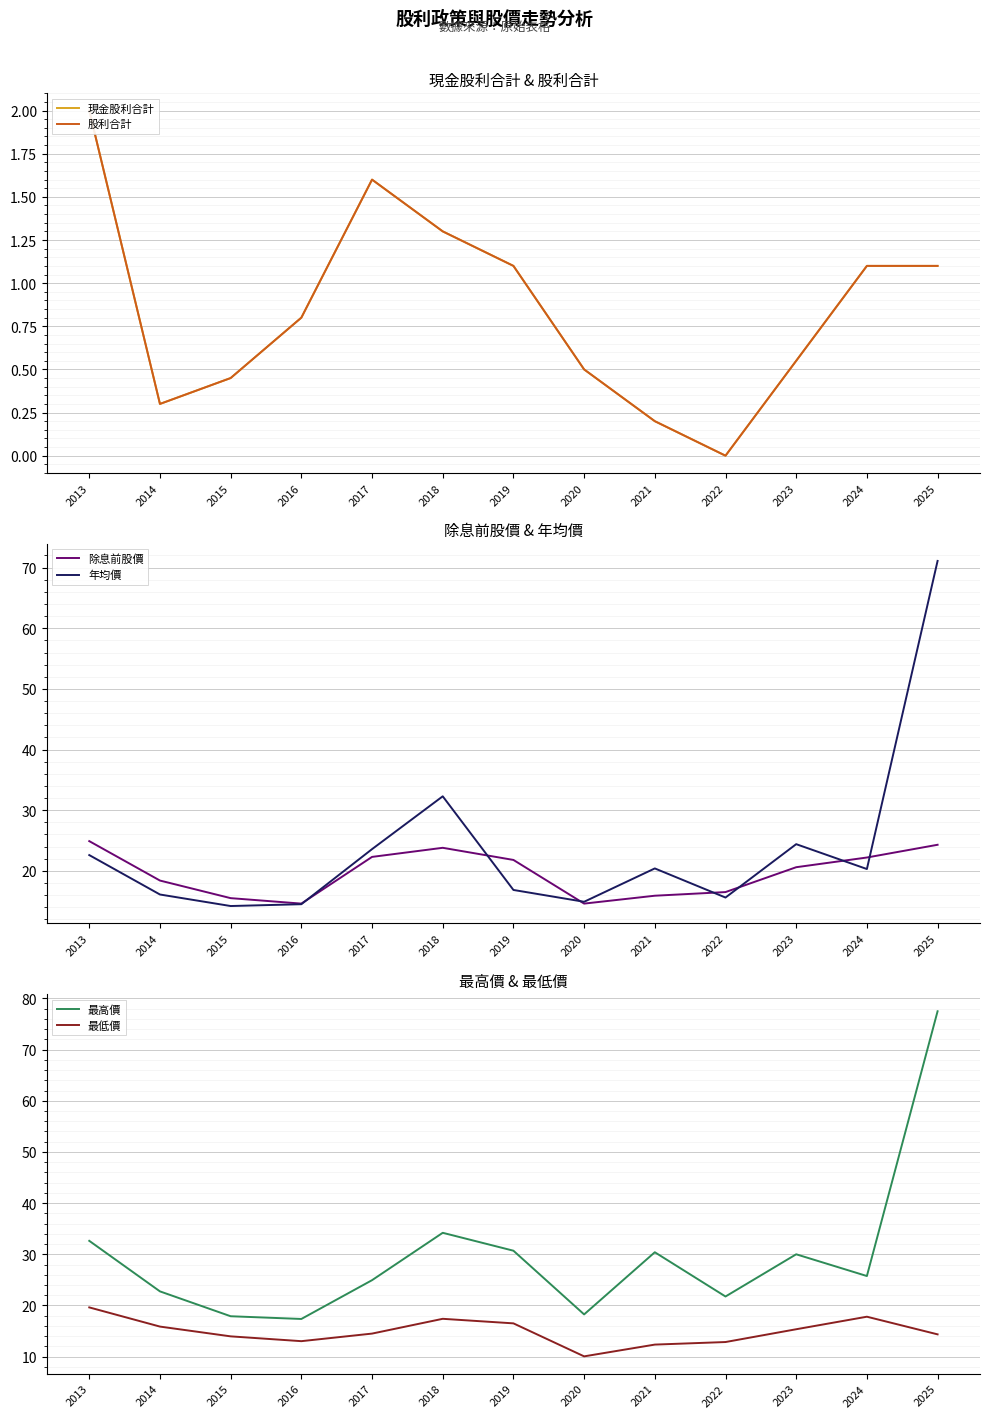

What is the difference between the second highest and minimum values in the 現金股利合計 series?

1.6